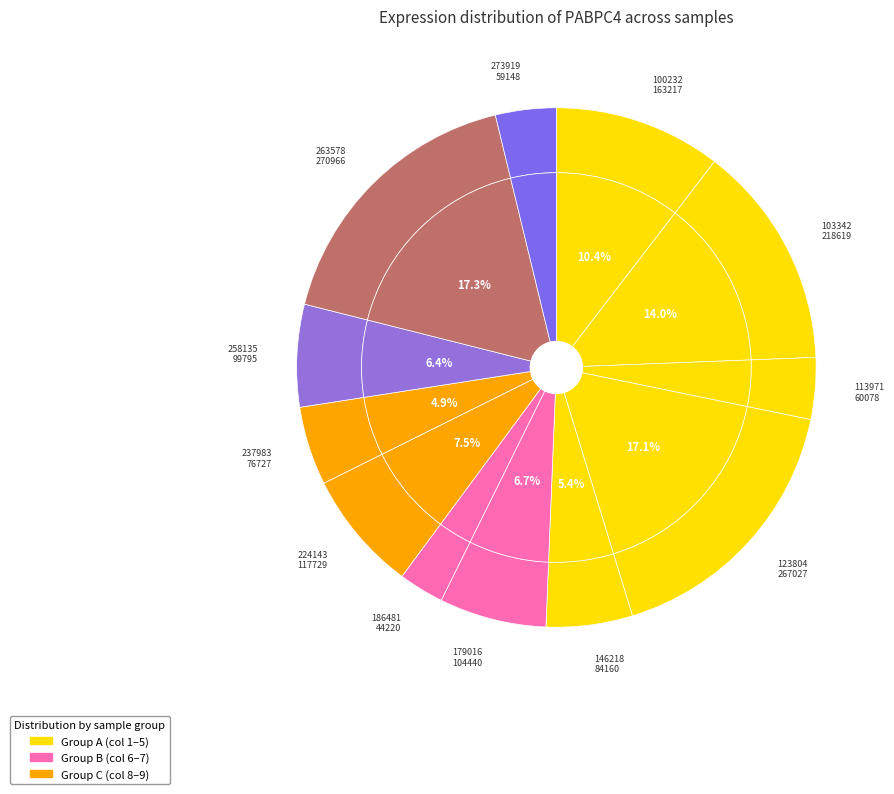

To the nearest percent, what is the combined percentage of 100232 and 146218?

16%